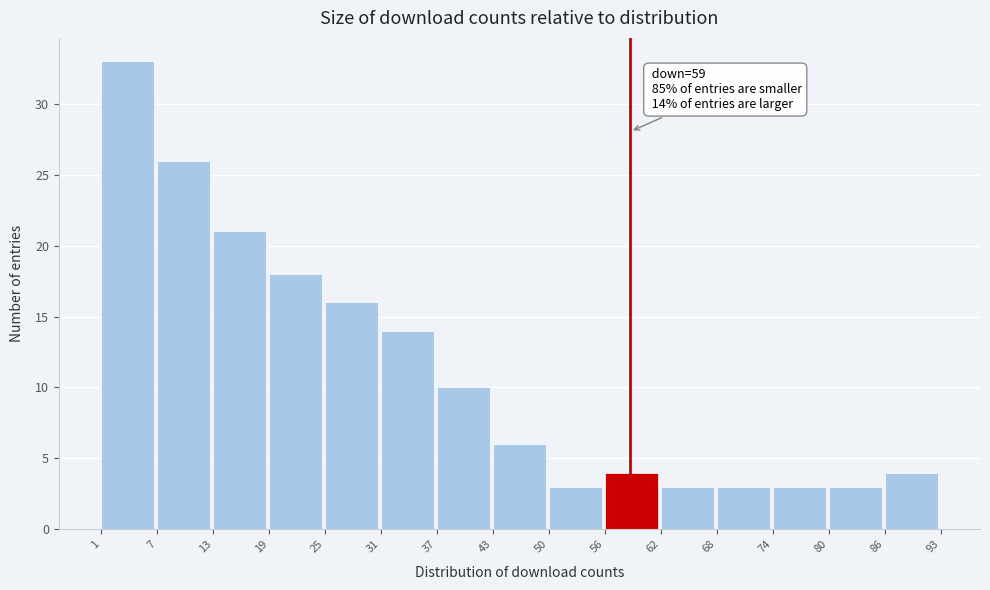

Over which range of the x-axis is the bar tallest?

1 to 7